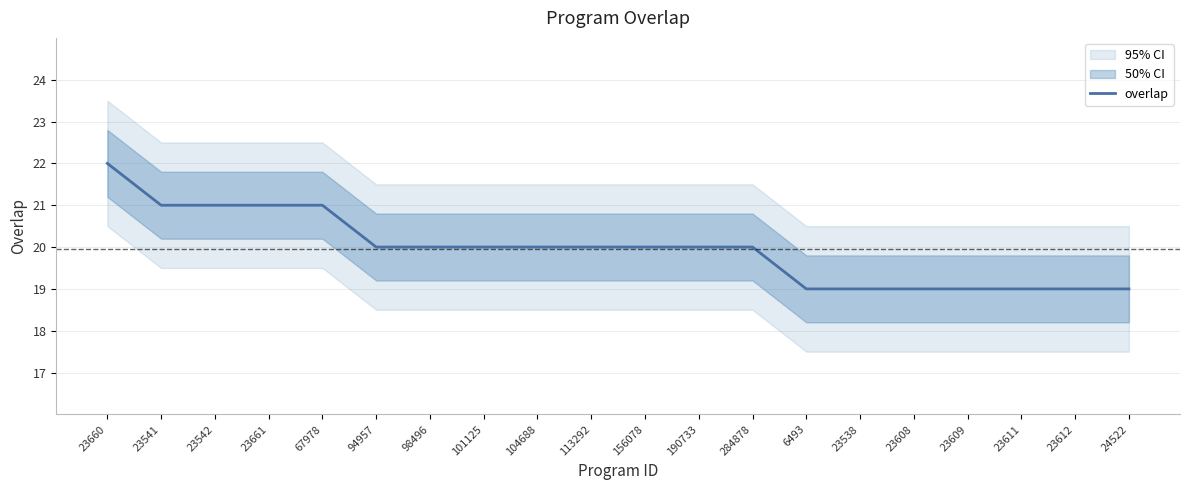

What is the change in value from 23660 to 113292?

-2